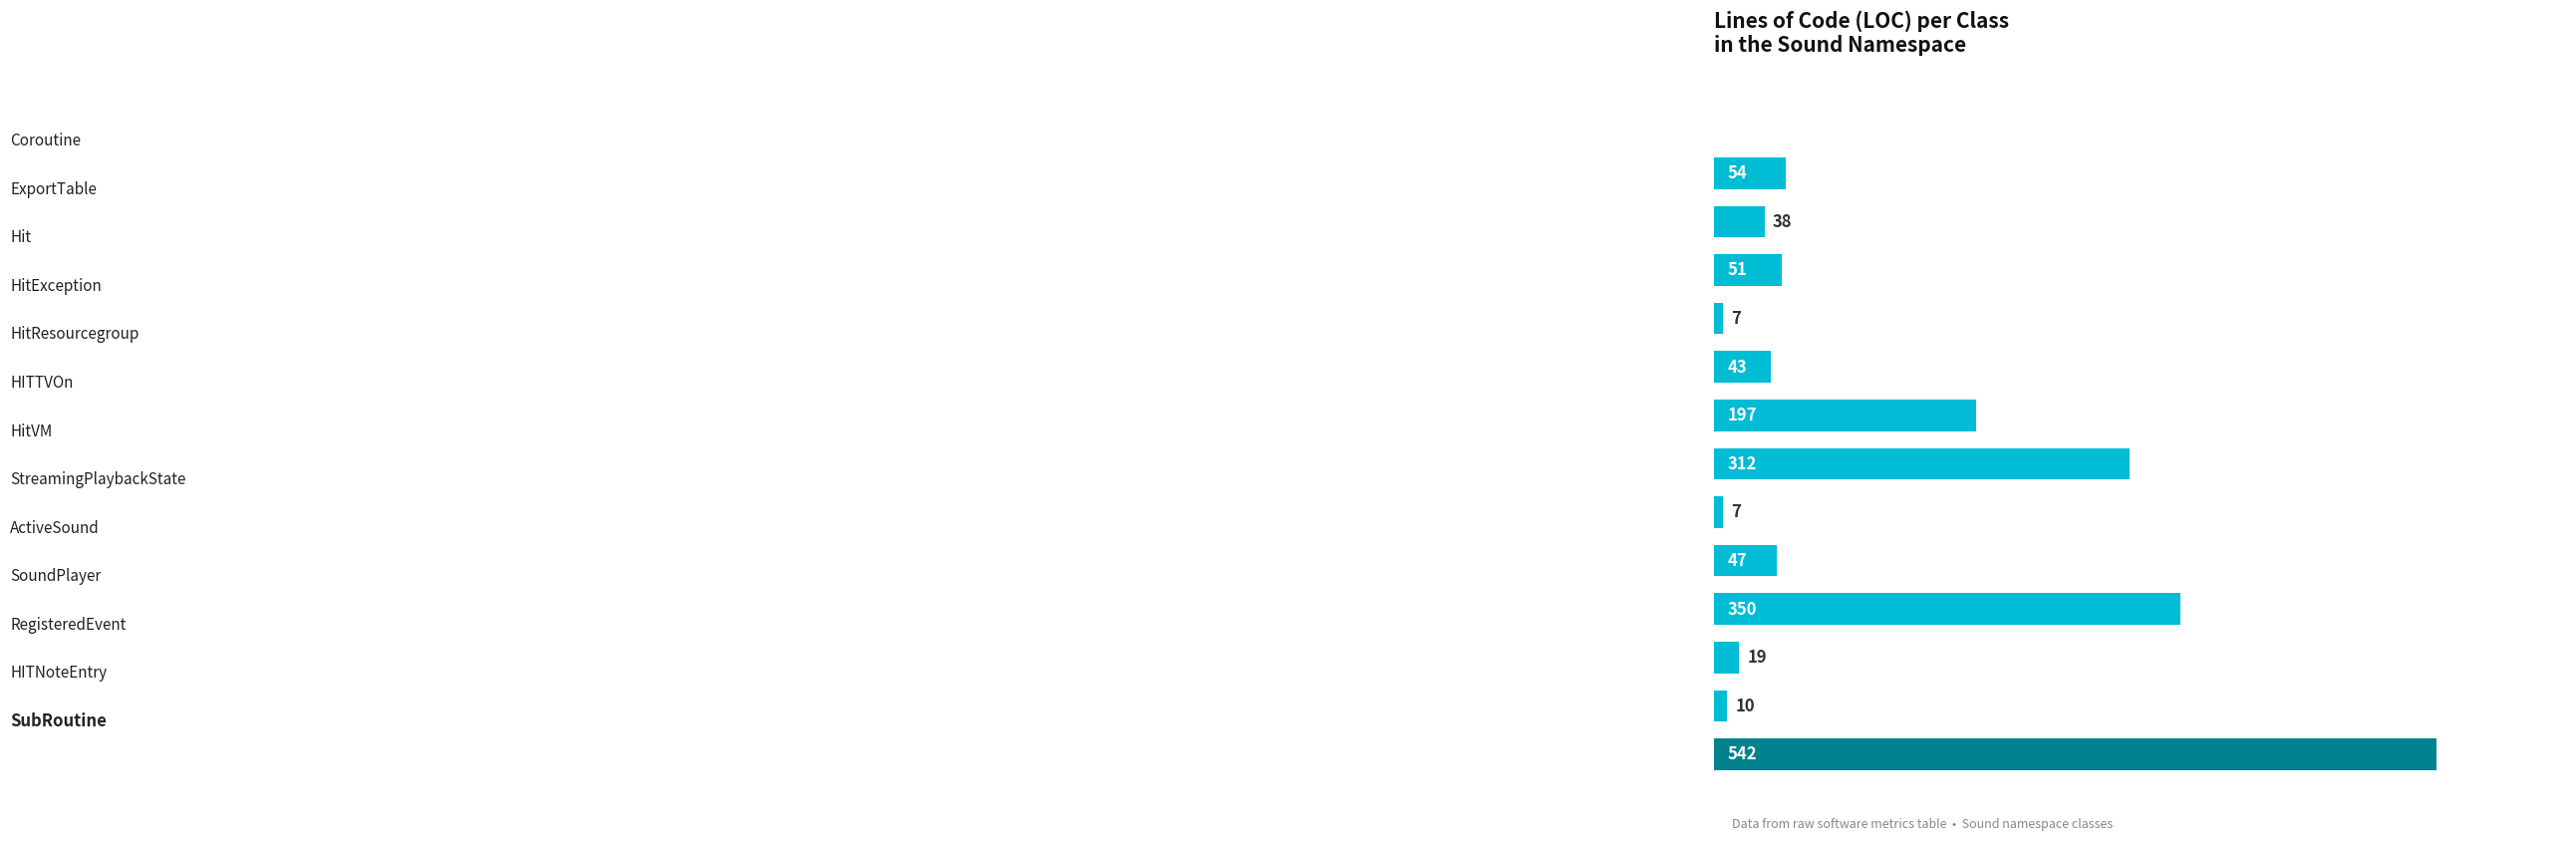

What is the greatest value displayed?

542